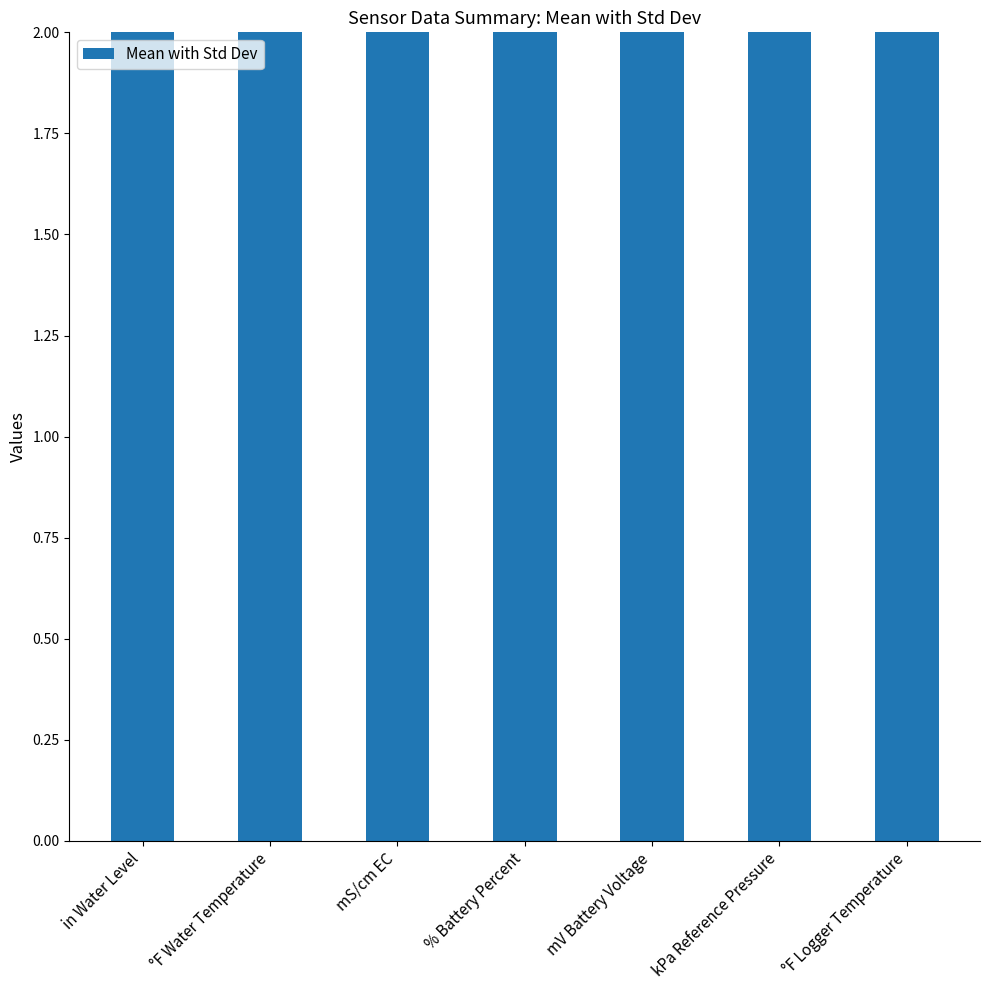

What is the smallest value displayed?

16.6